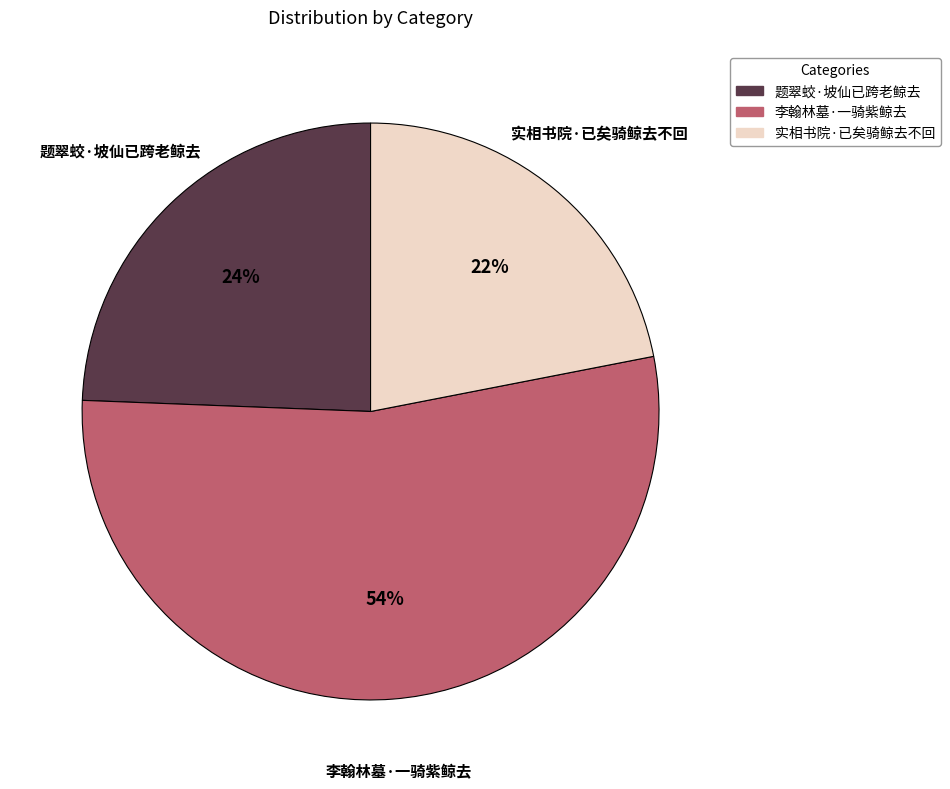

To the nearest percent, what portion does 题翠蛟·坡仙已跨老鲸去 represent?

24%